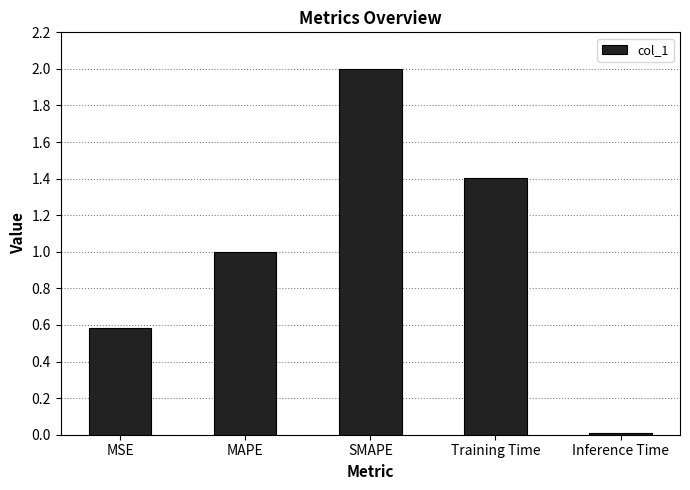

Between Training Time and SMAPE, which is larger?

SMAPE